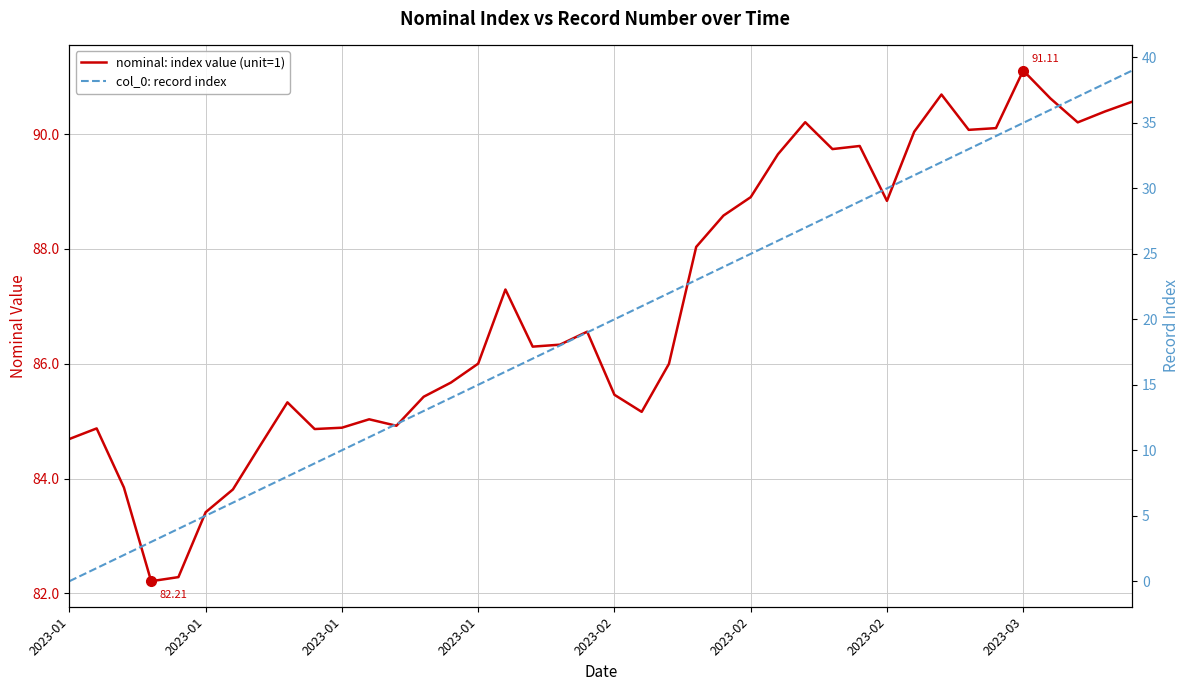

What is the sum of all nominal: index value (unit=1) values?

3482.5